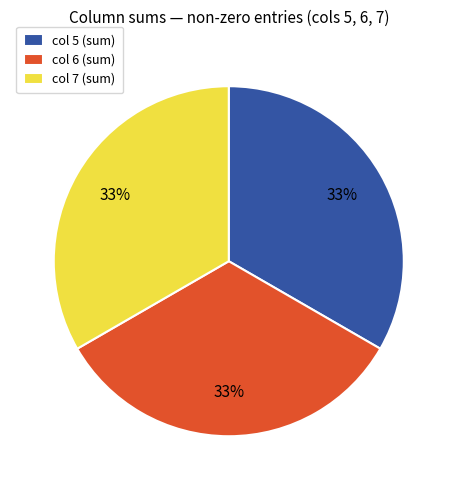

How many segments does this pie chart have?

3